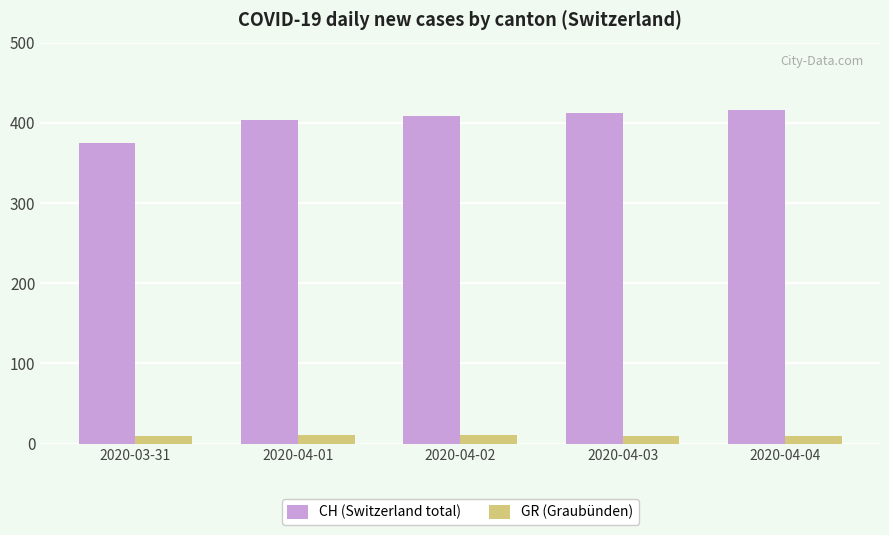

What is the value of the CH (Switzerland total) bar at the 4th from the left?

412